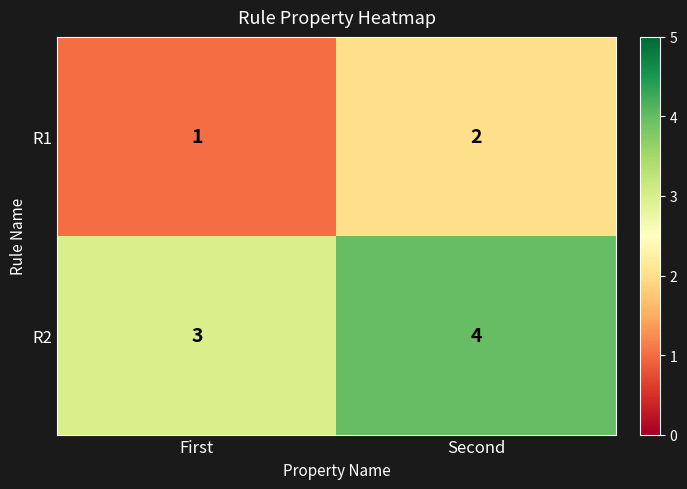

How many data points does each series have?

2